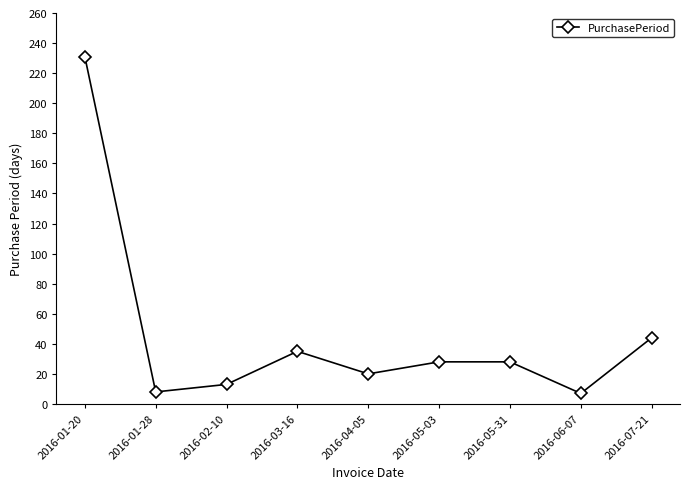

What is the label of the 2nd point from the left?

2016-01-28